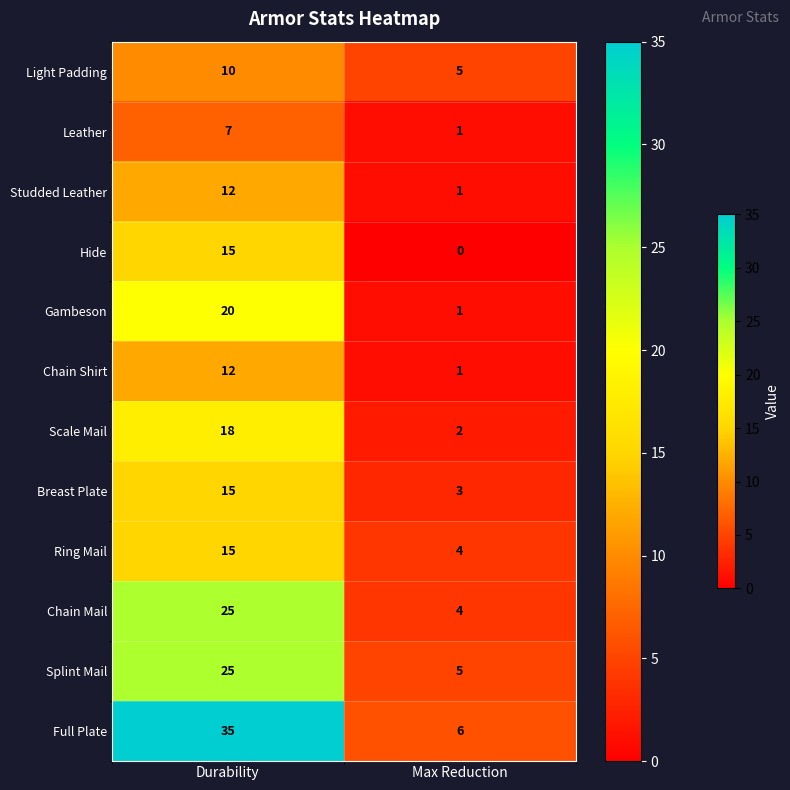

What is the sum of the Light Padding values at Durability and Max Reduction?

15